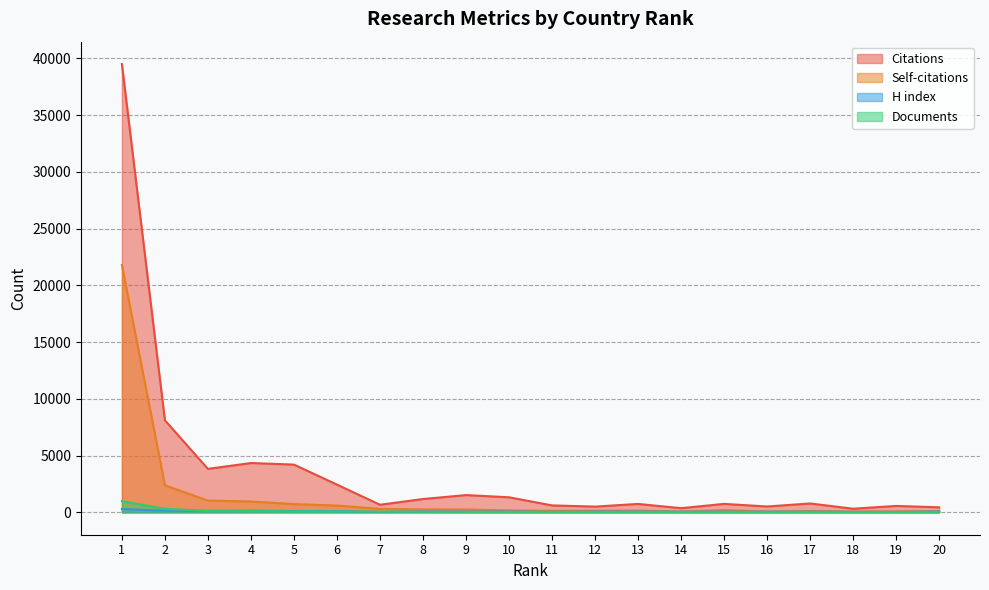

True or false: Documents and Citations cross at least once.

False